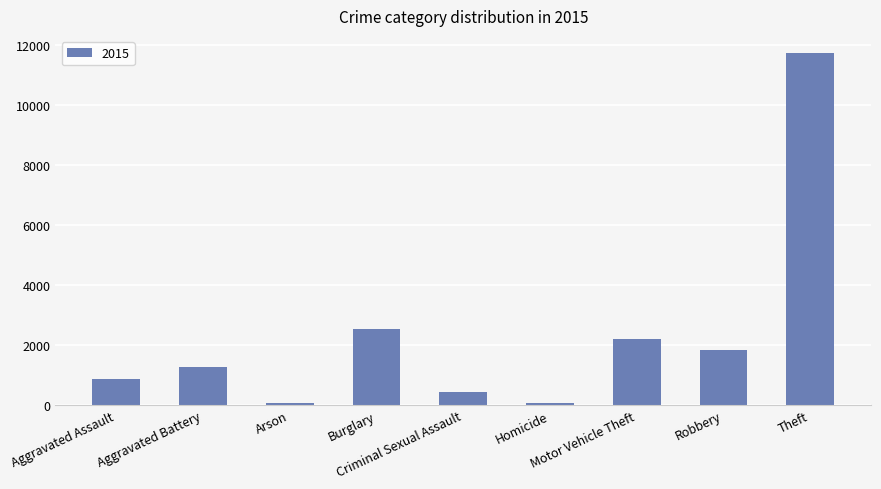

What position from the right is Burglary?

6